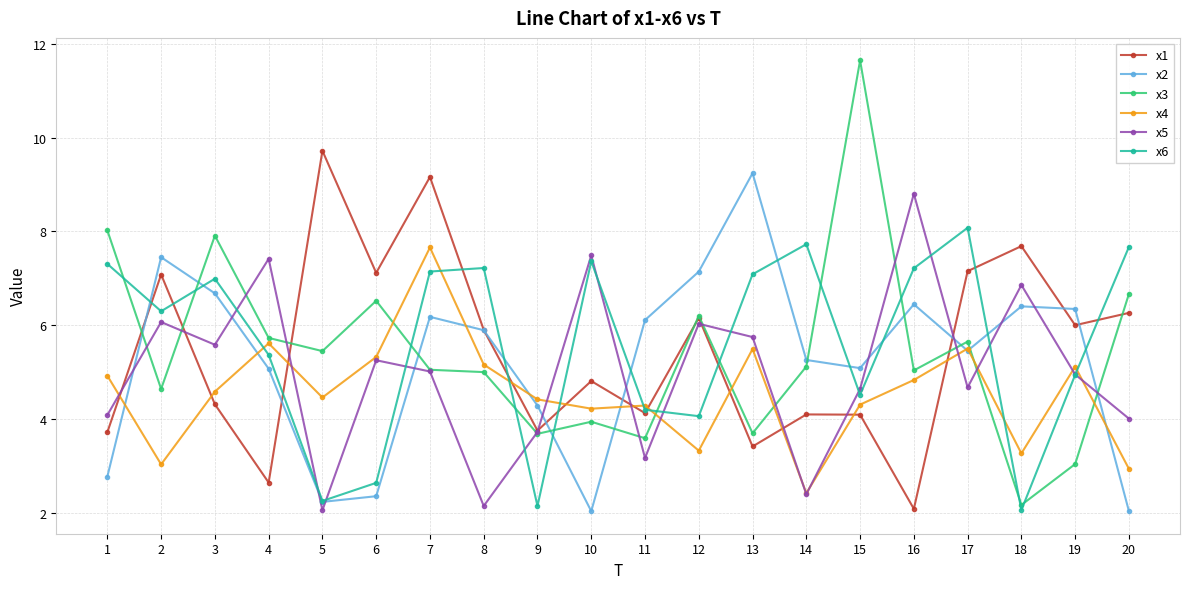

Where is the first local minimum for x3?

2